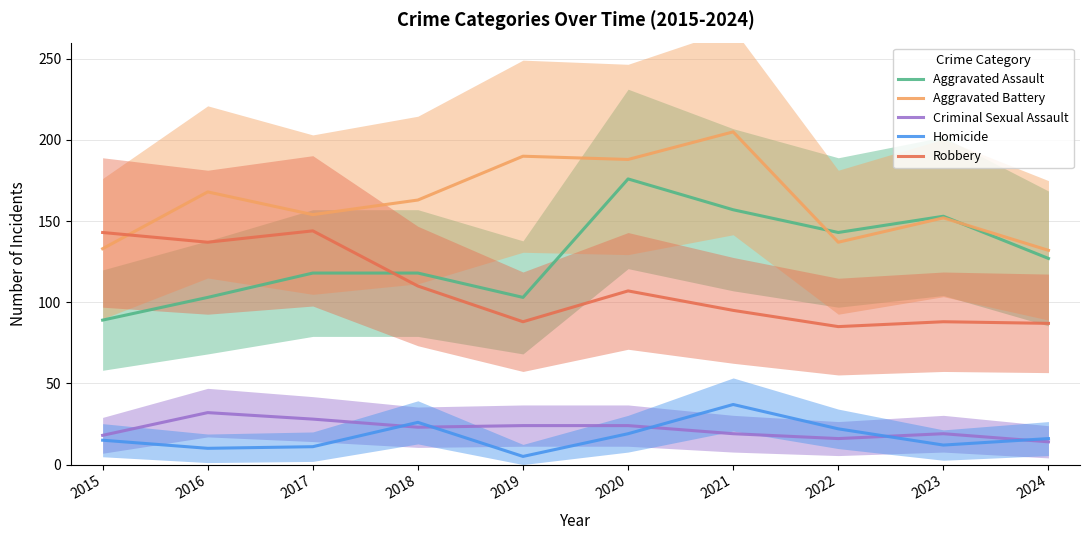

Is it true that Criminal Sexual Assault equals 45 at 2017?

False